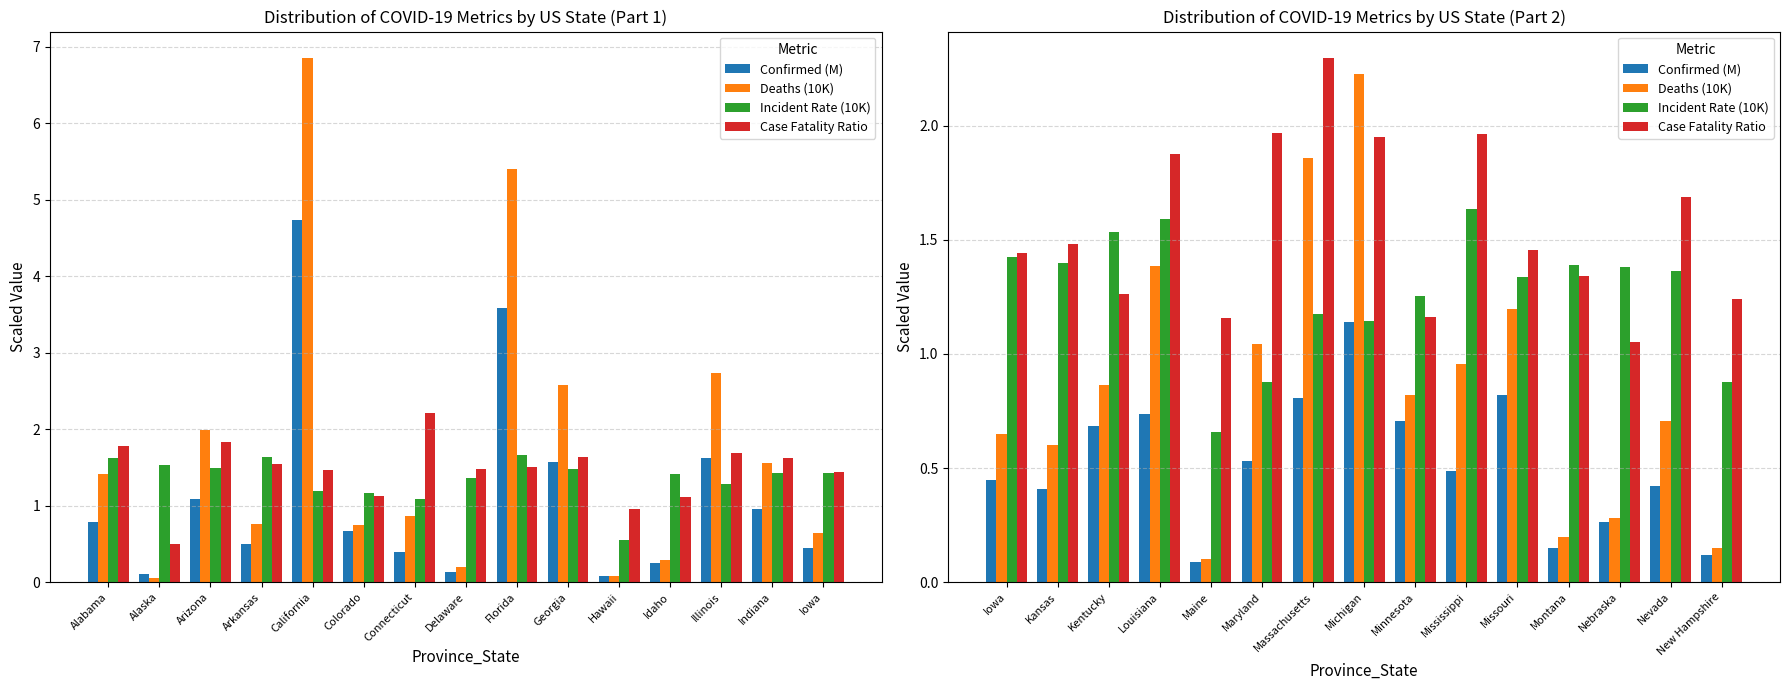

Which series has the largest range (max minus min)?

Deaths (10K)